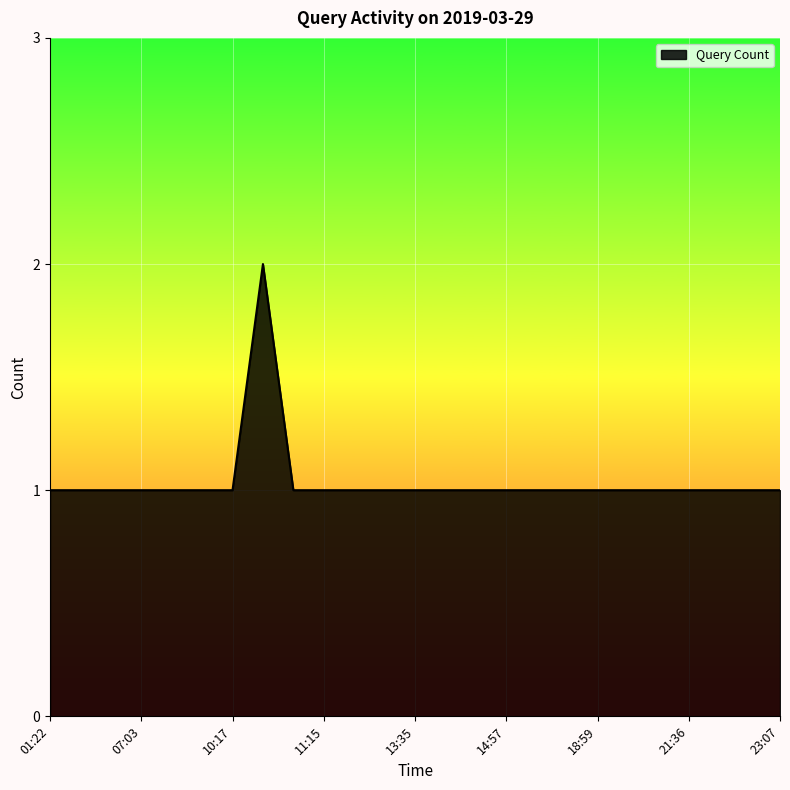

What is the greatest value displayed?

2